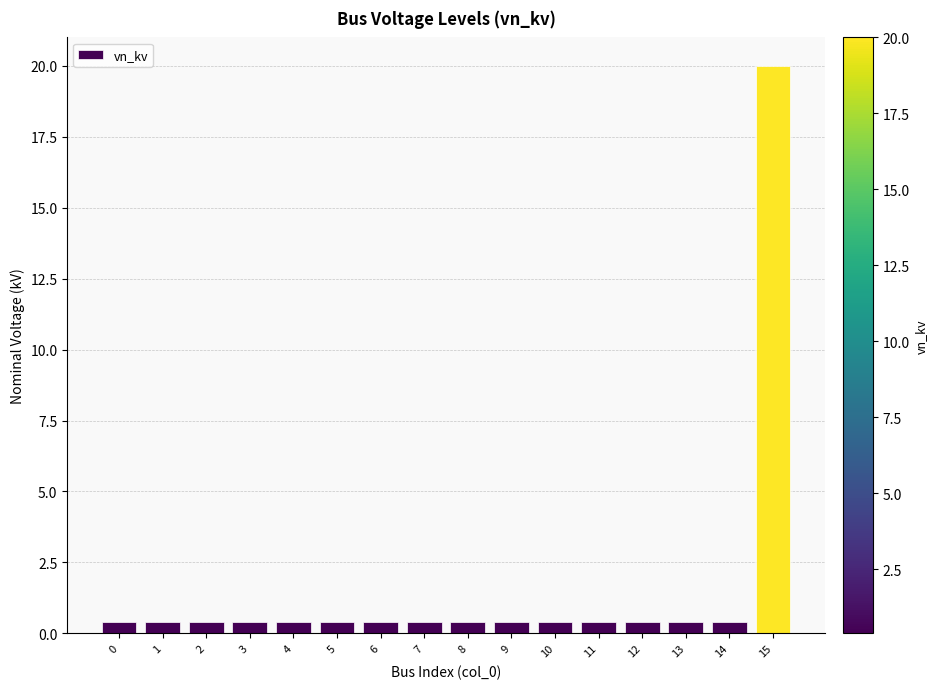

What is the maximum value shown in the chart?

20.0